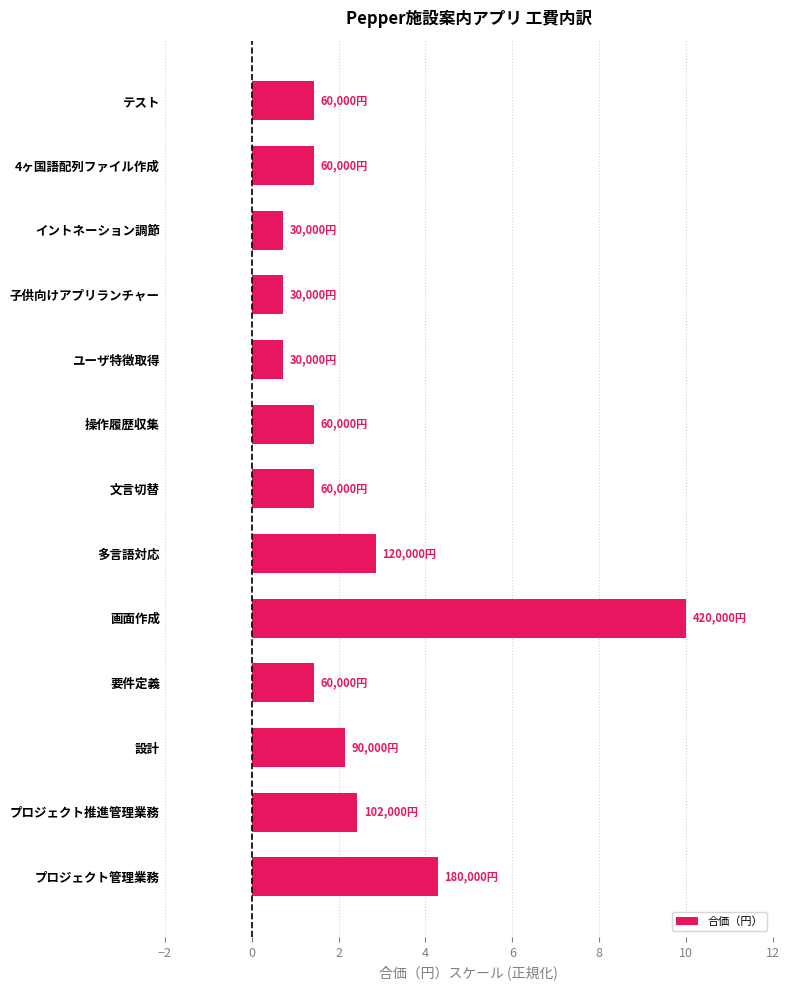

Does the chart contain any negative values?

No